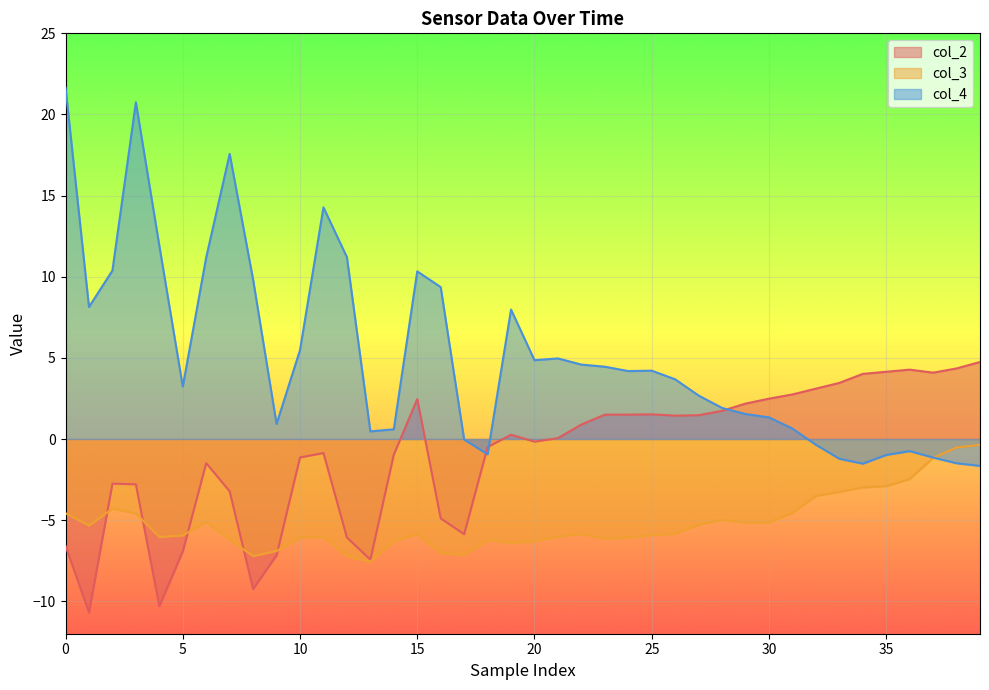

What is the sum of the col_4 values at 20 and 28?

6.8